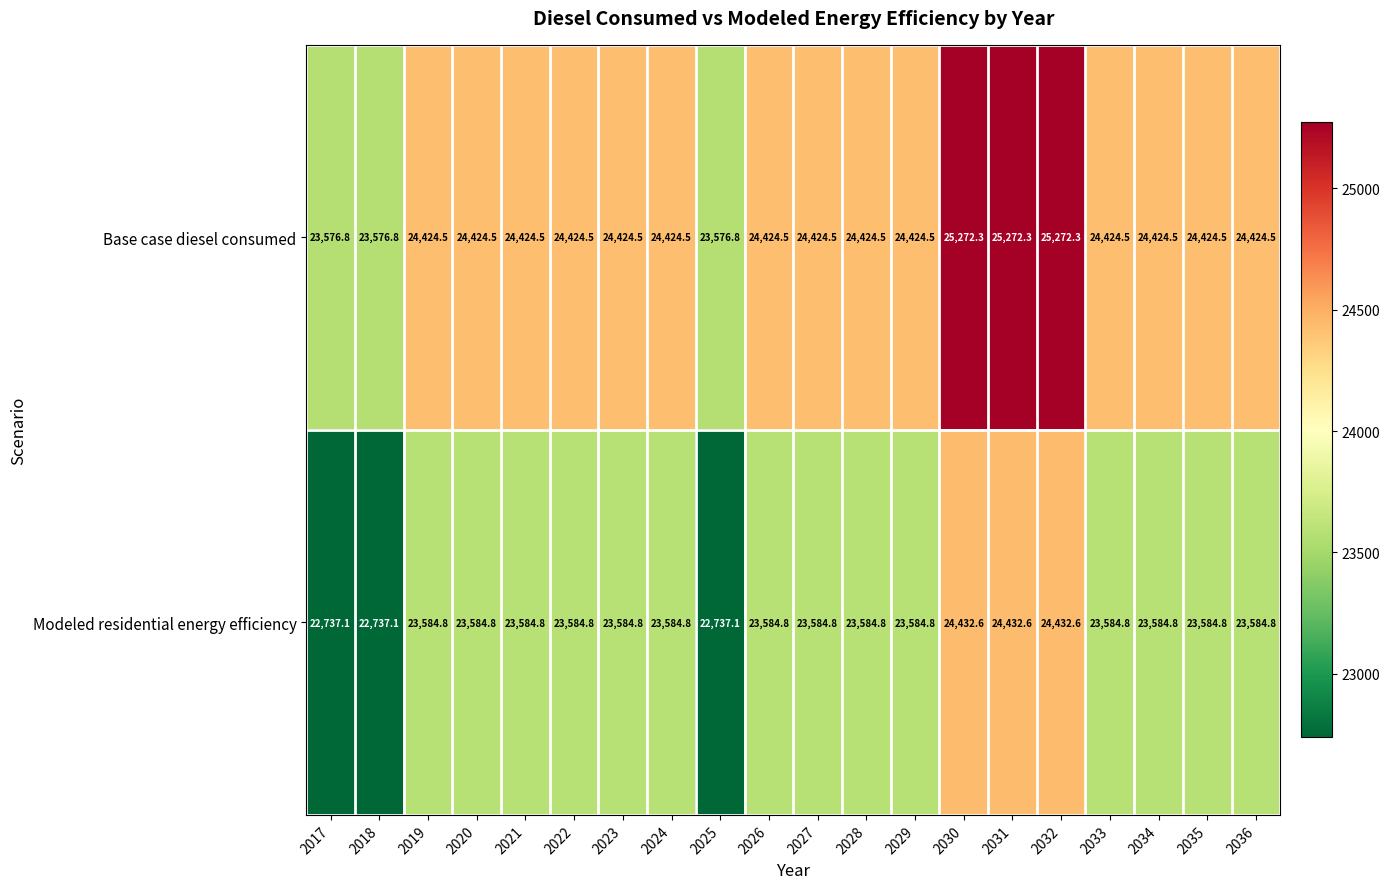

List the series in order of their peak value, highest first.

Base case diesel consumed, Modeled residential energy efficiency